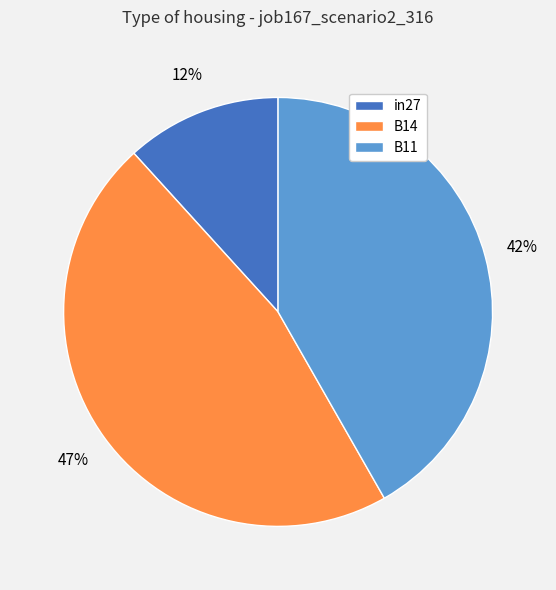

Rank the categories by value from highest to lowest.

B14, B11, in27